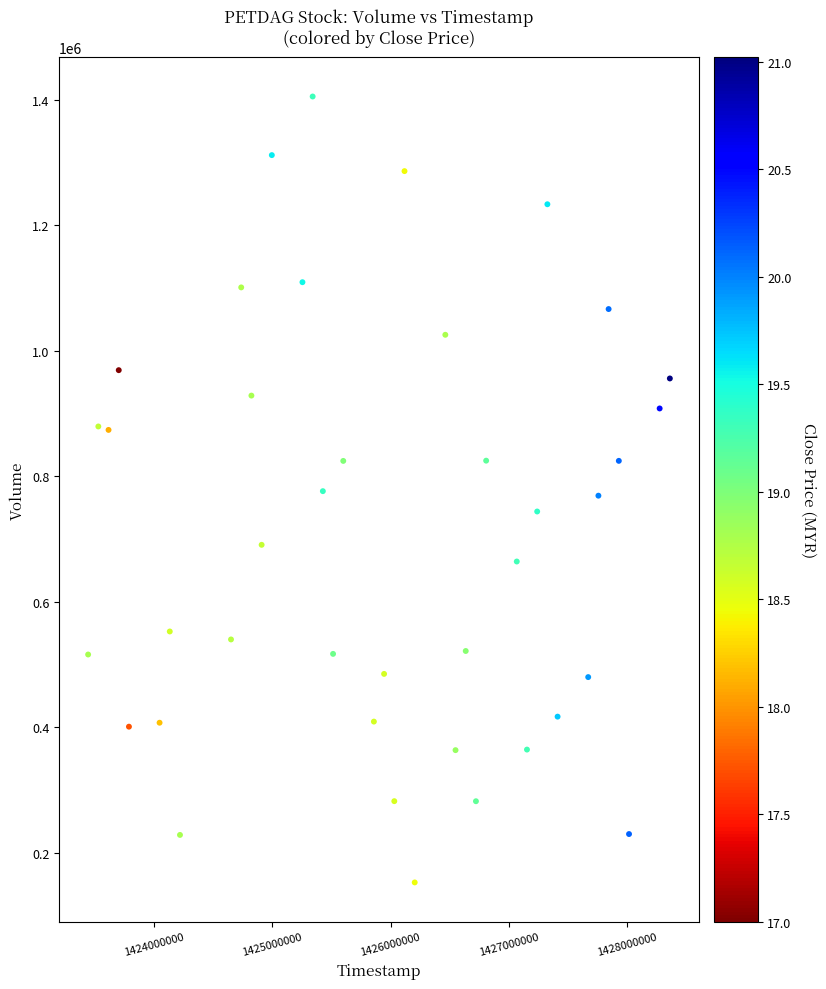

What is the range of X values (max minus min)?

4924800